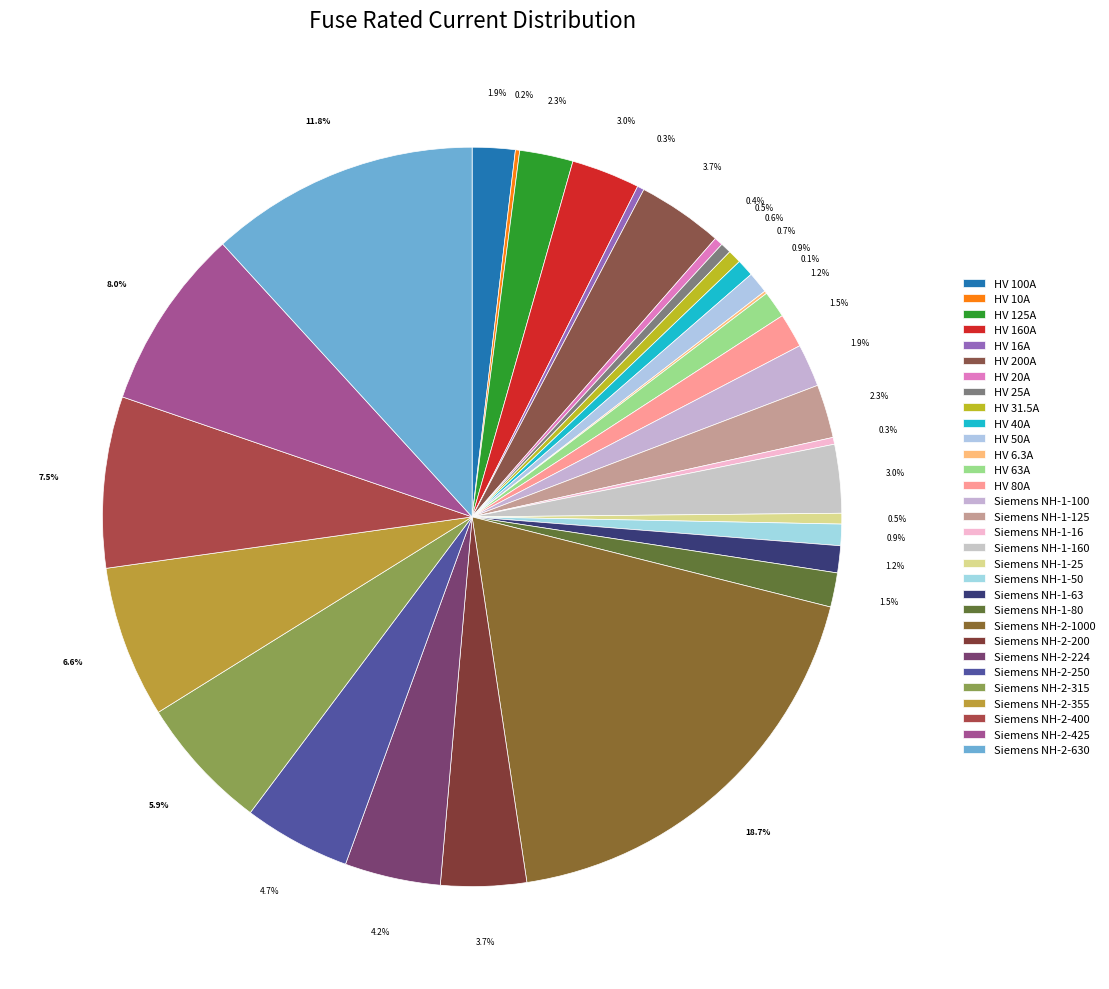

To the nearest percent, what is the combined percentage of Siemens NH-1-50 and HV 16A?

1%